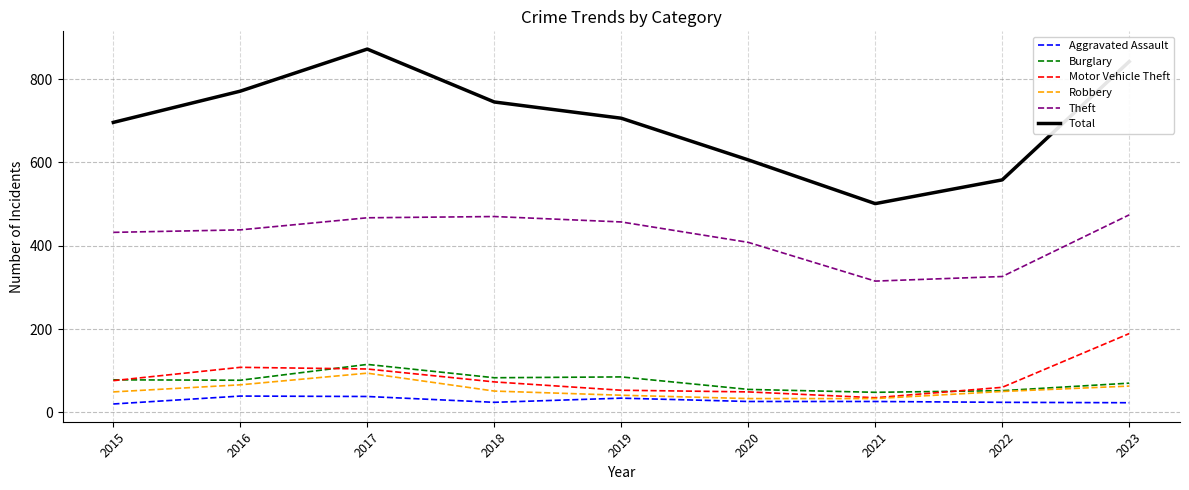

What is the difference between the highest and lowest values at 2022?

534